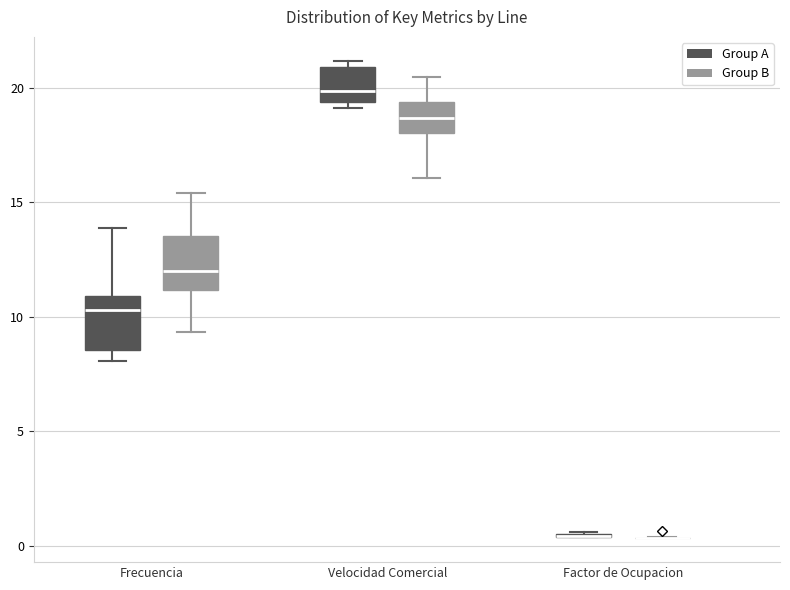

Reading left to right, transcribe this box plot: for each box, give where its median line is, the range the box spans, and where its two whiskers end, as read against the y-axis. The values are not printed on the chart, so give them approximately, as read against the axis.

Frecuencia (Group A): median 10.5, box 8.5 to 11.0, whiskers 8.0 to 14.0
Frecuencia (Group B): median 12.0, box 11.0 to 13.5, whiskers 9.5 to 15.5
Velocidad Comercial (Group A): median 20.0, box 19.5 to 21.0, whiskers 19.0 to 21.0 (just above the box's upper edge)
Velocidad Comercial (Group B): median 18.5, box 18.0 to 19.5, whiskers 16.0 to 20.5
Factor de Ocupacion (Group A): box collapsed to a line at 0.5, whiskers 0.5 to 0.5
Factor de Ocupacion (Group B): box collapsed to a line at 0.5, whiskers 0.5 to 0.5